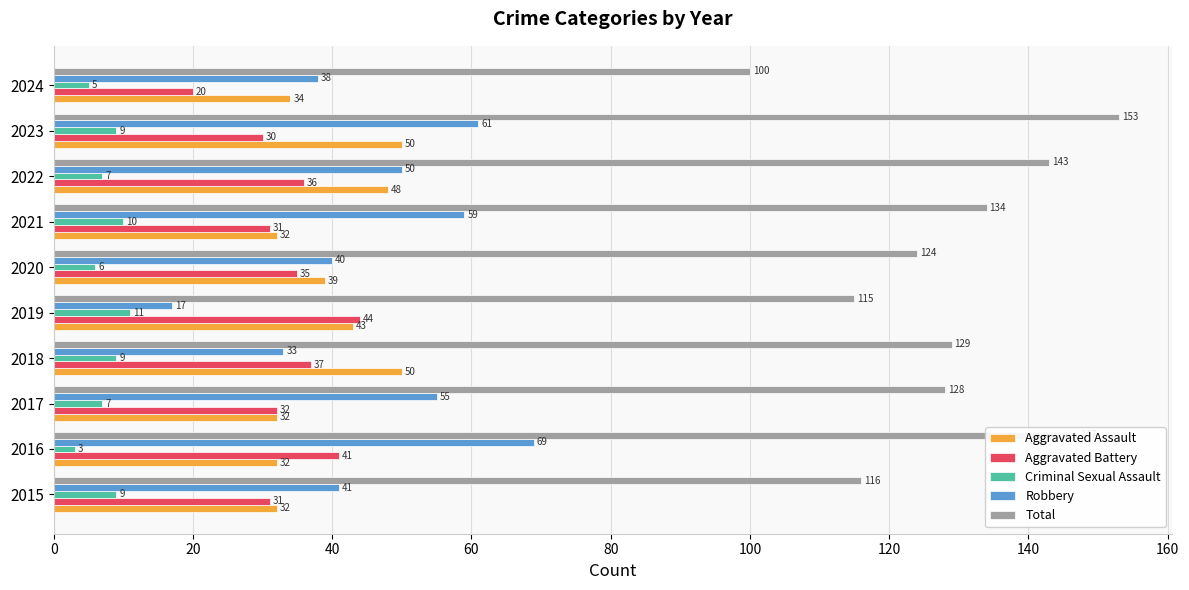

What is the lowest value of the Robbery series?

17